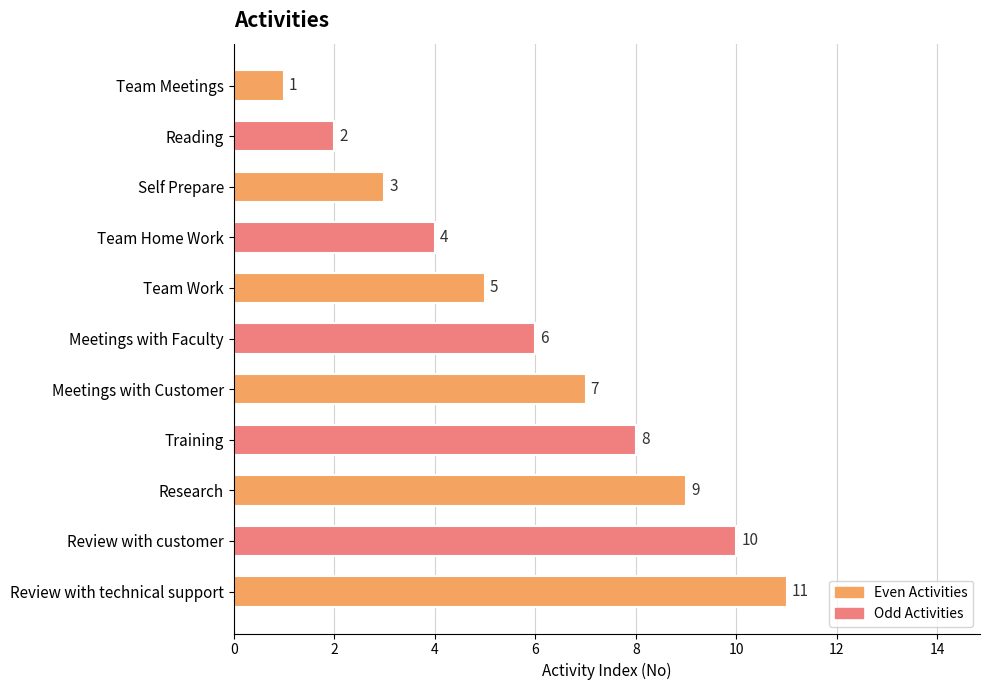

What is the sum of all values?

66